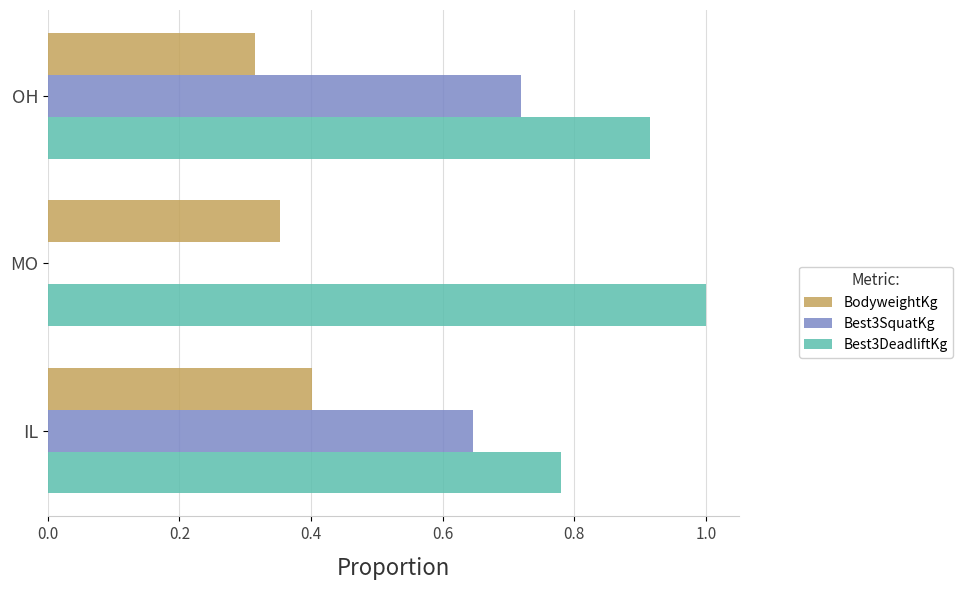

Which series changed the most between MO and OH?

Best3SquatKg